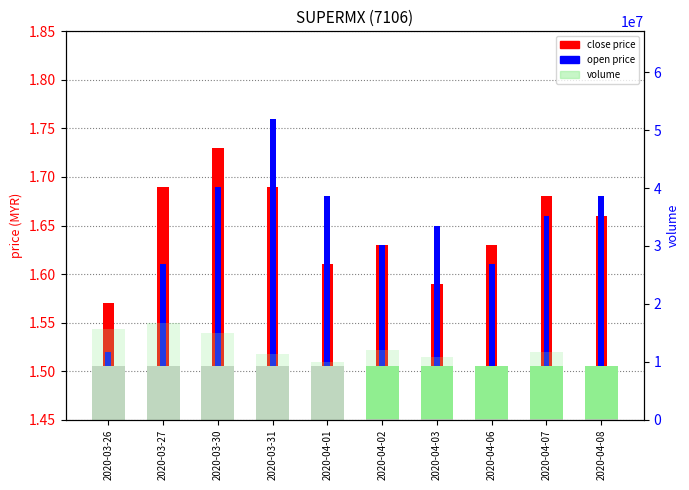

The volume series shows 25720312.5 at 2020-03-30. True or false?

False